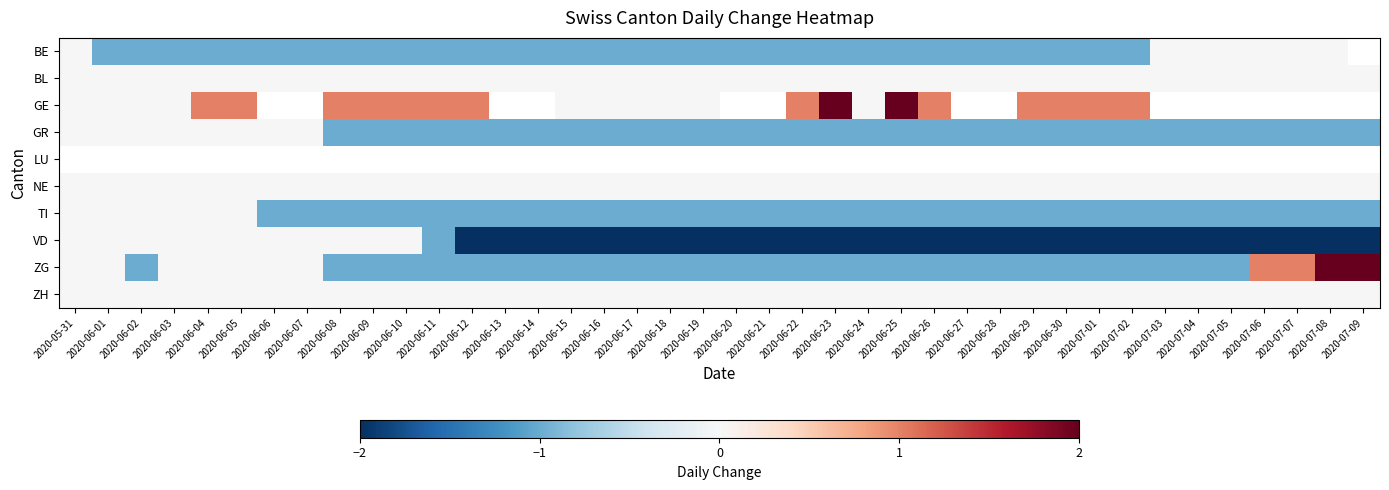

How many data points does each series have?

40